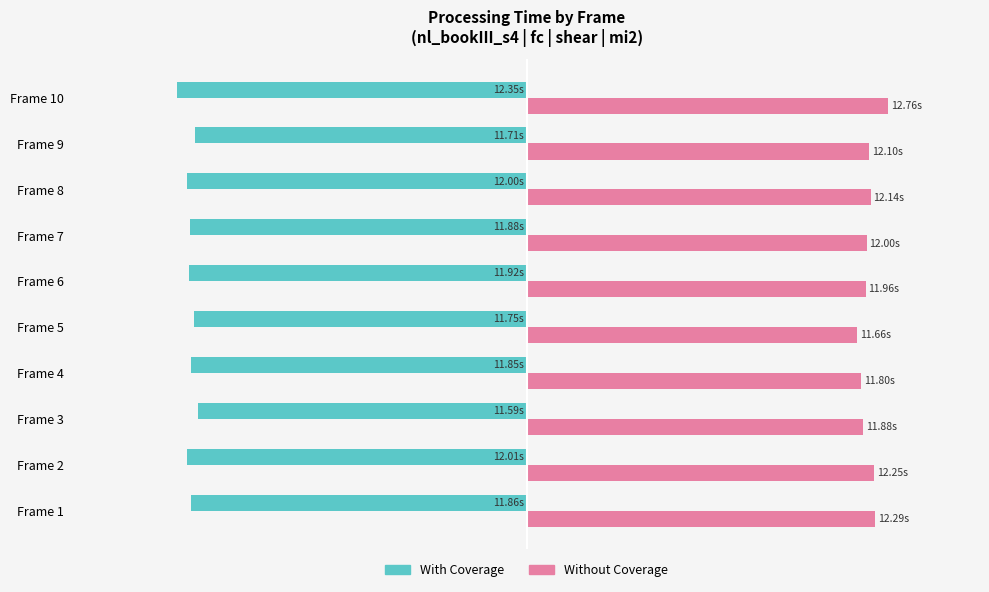

What are all the series names shown in the legend?

With Coverage, Without Coverage